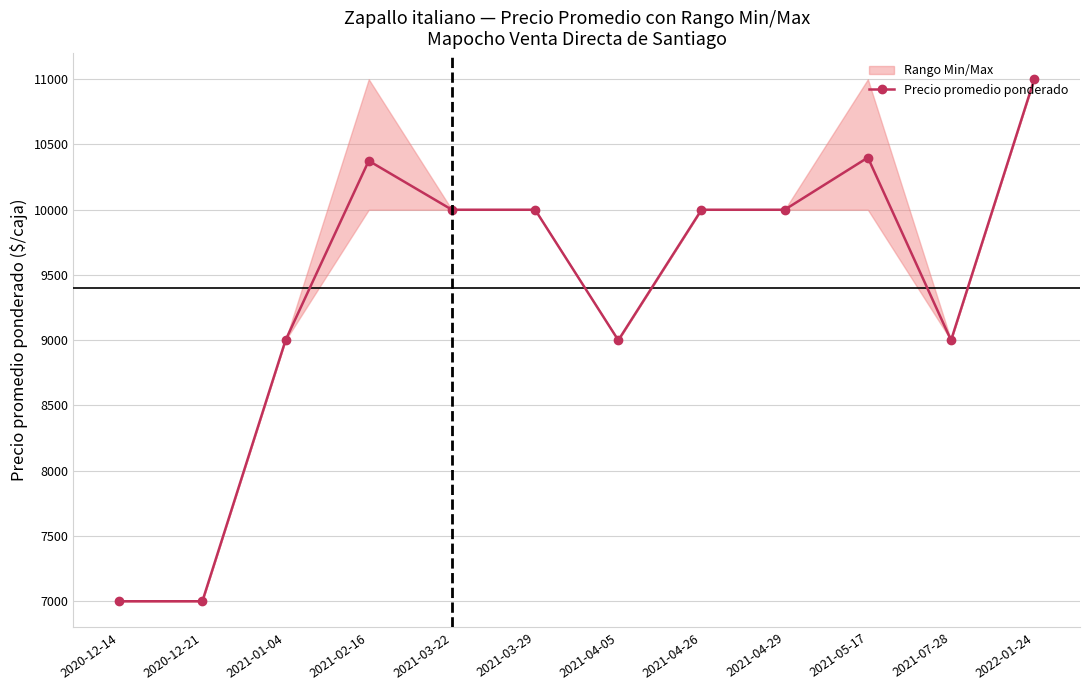

True or false: the data shows 9000 at 2021-07-28.

True